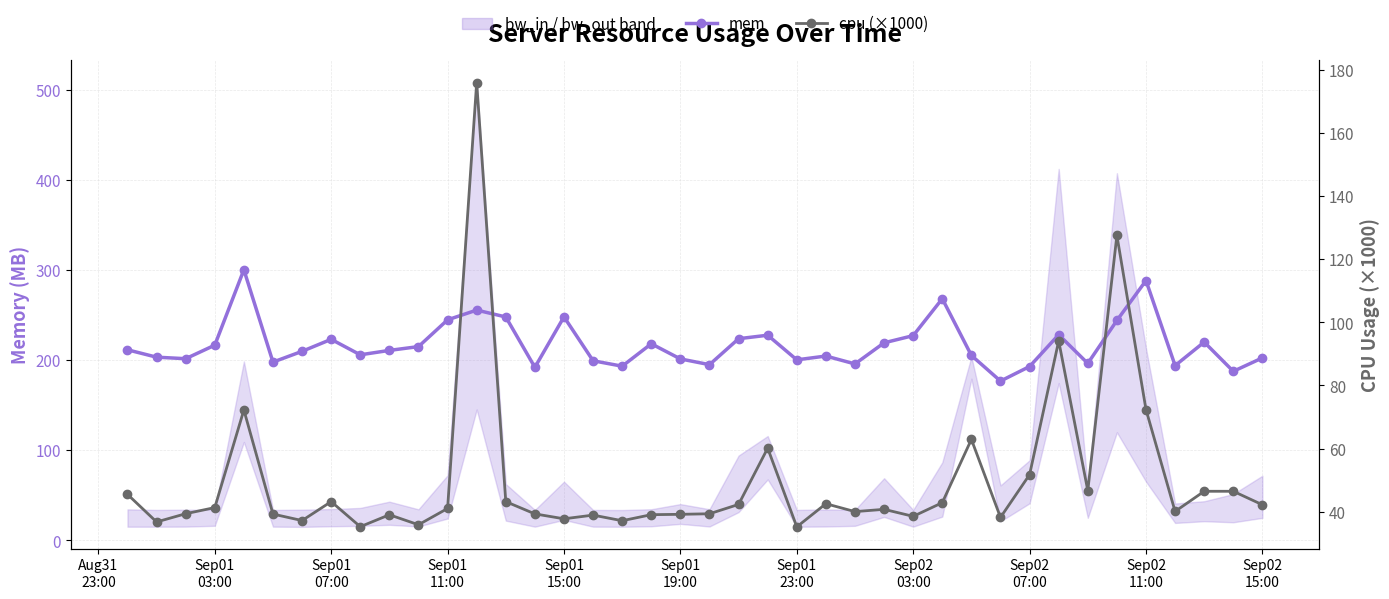

What is the spread (max minus min) of values at Sep01 23:00?

165.2